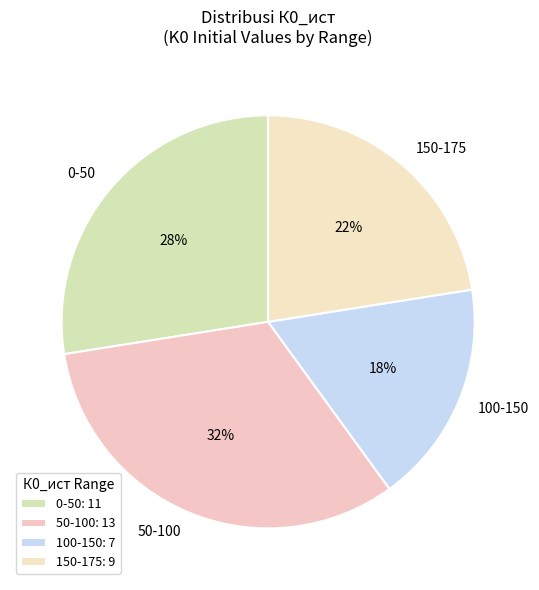

Is there any slice that represents more than half of the pie?

No